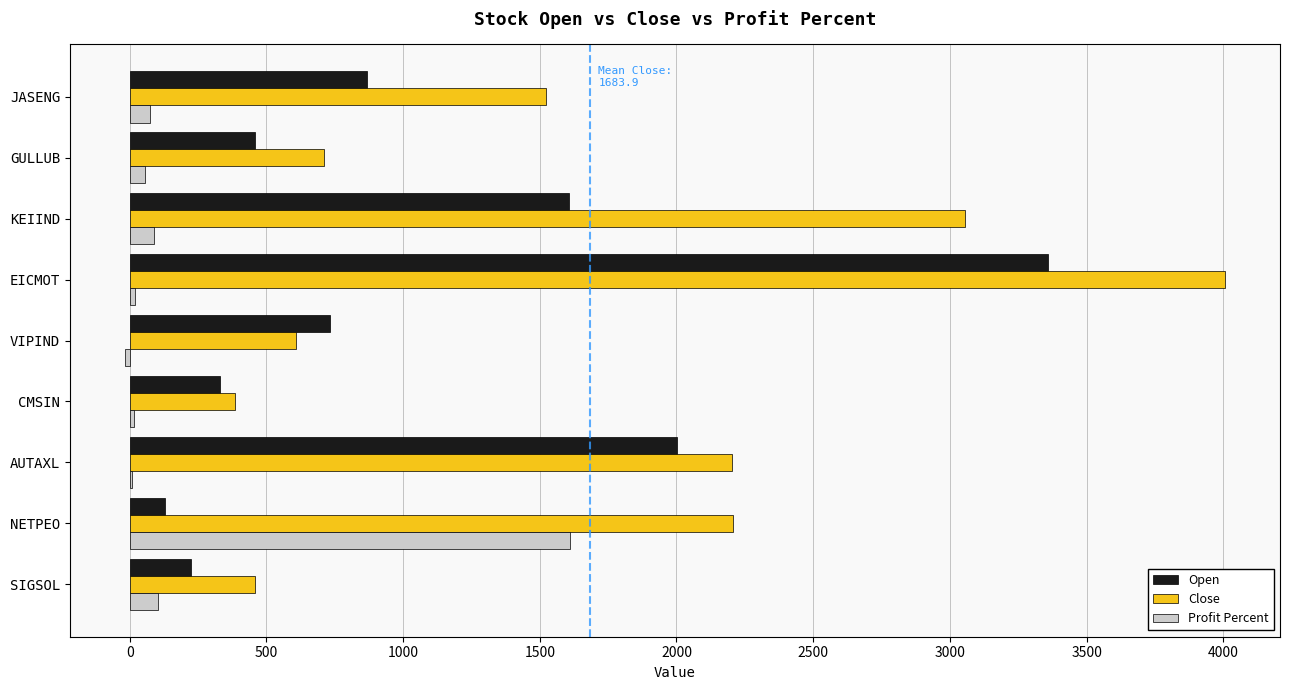

The value of Close at VIPIND is 607.8. True or false?

True